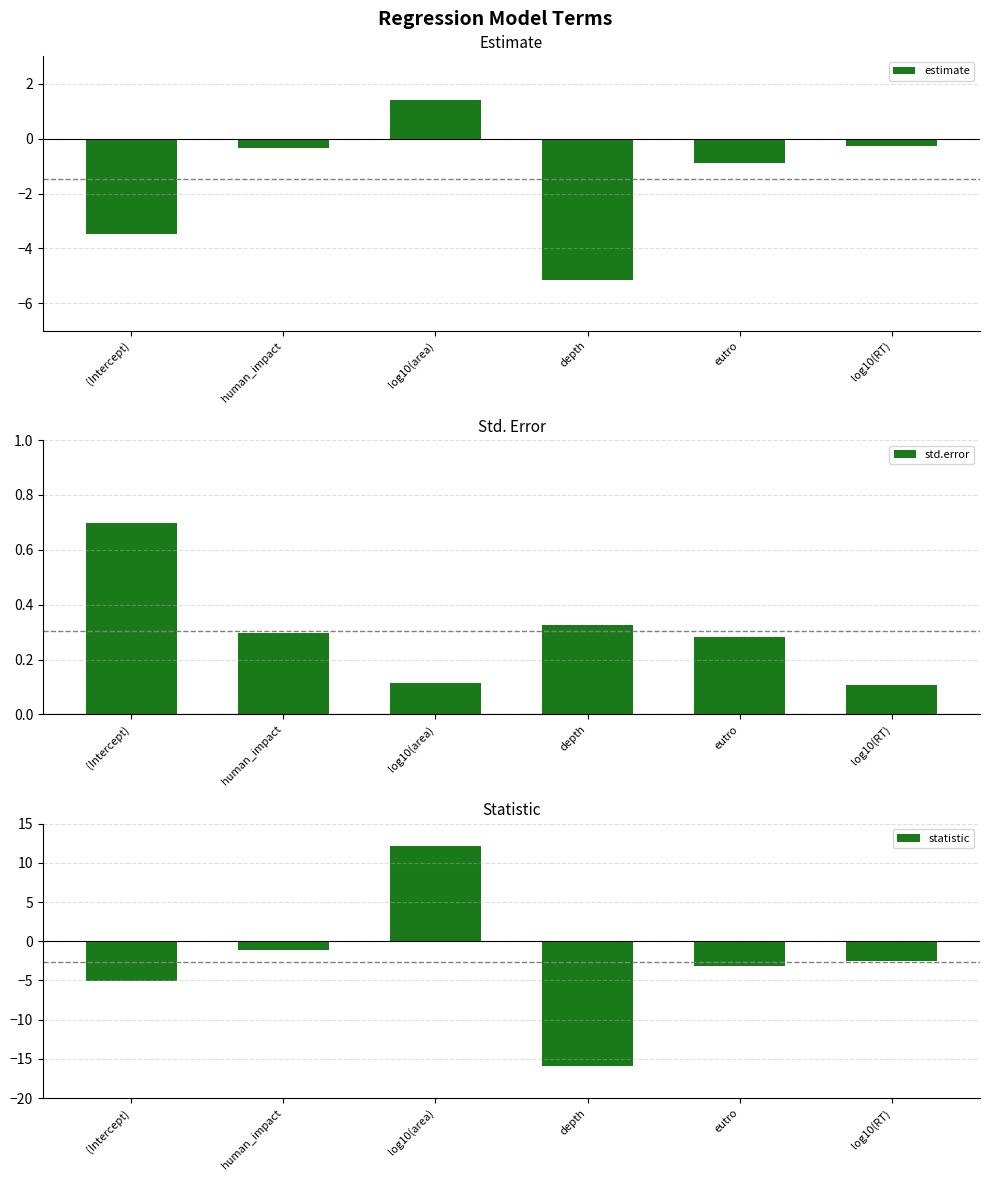

Reading left to right, list all the values displayed in this chart.

estimate: -3.5	-0.3	1.4	-5.2	-0.9	-0.3
std.error: 0.7	0.3	0.1	0.3	0.3	0.1
statistic: -5.0	-1.1	12.1	-15.9	-3.2	-2.6